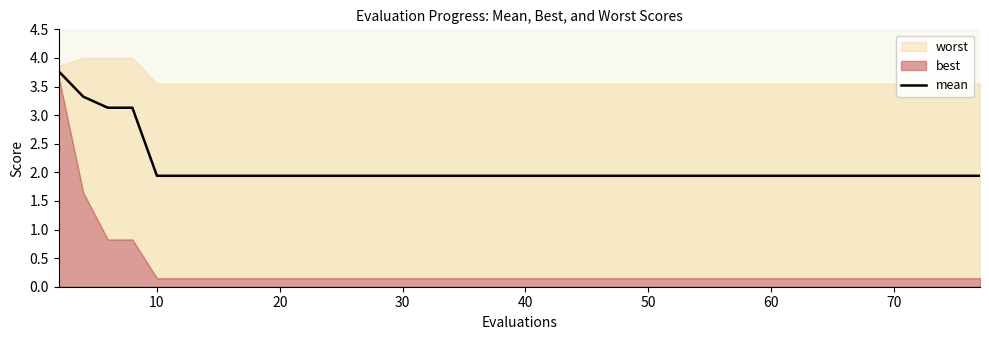

The mean series shows 1.9 at 30. True or false?

True